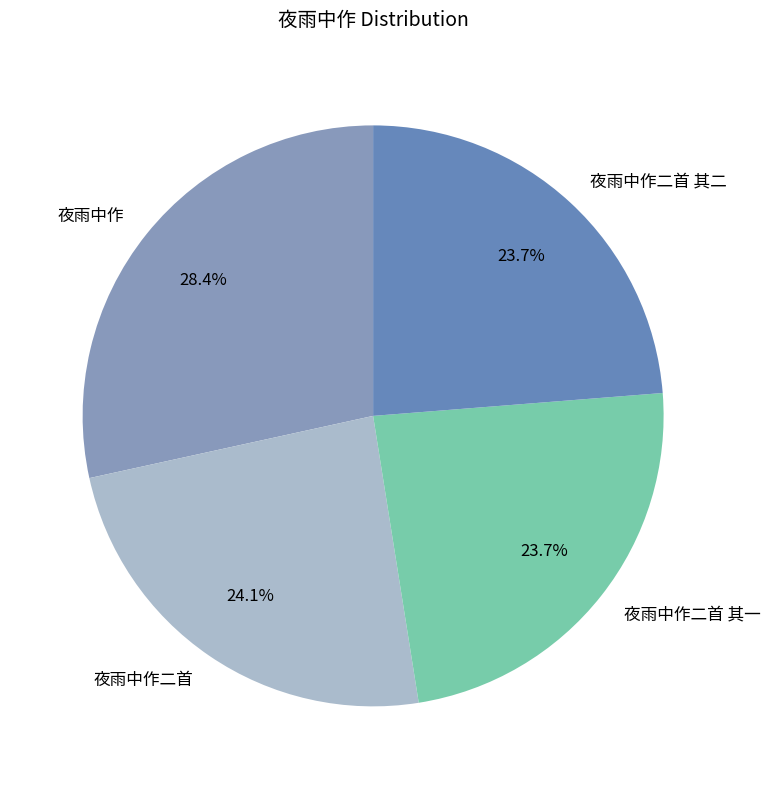

To the nearest percent, what portion does 夜雨中作二首 其二 represent?

24%